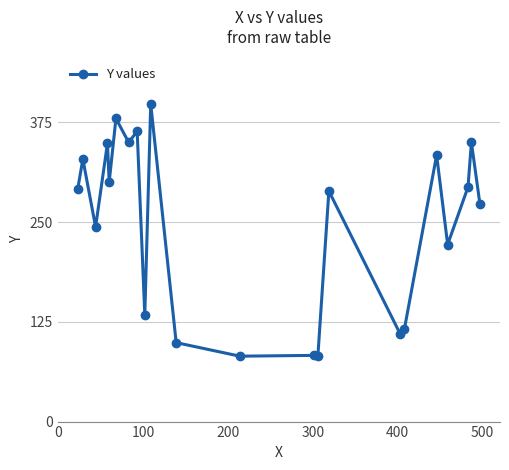

What is the greatest value displayed?

398